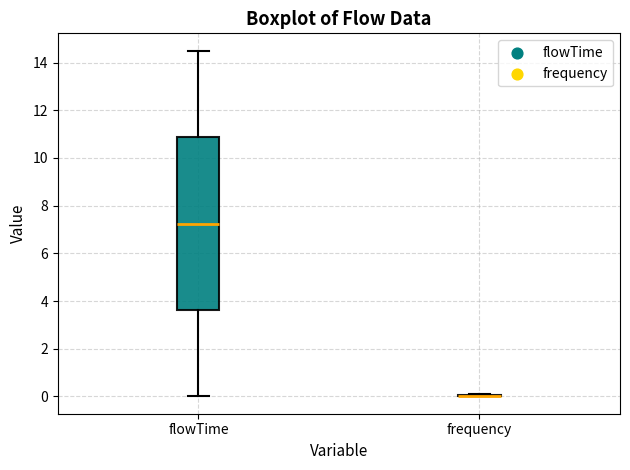

Reading left to right, read every box against the y-axis: the position of its median line, the range the box covers, and the ends of its whiskers. The values are not printed on the chart, so give them approximately, as read against the axis.

flowTime: median 7.2, box 3.6 to 10.8, whiskers 0.0 to 14.6
frequency: box collapsed to a line at 0.0, whiskers 0.0 to 0.2